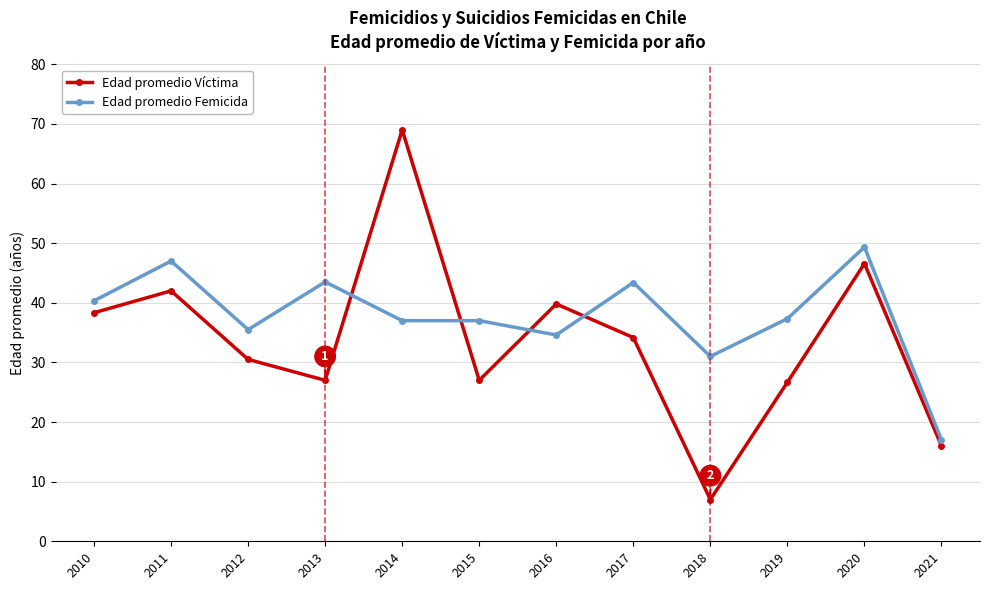

Is it true that Edad promedio Femicida equals 31.0 at 2018?

True